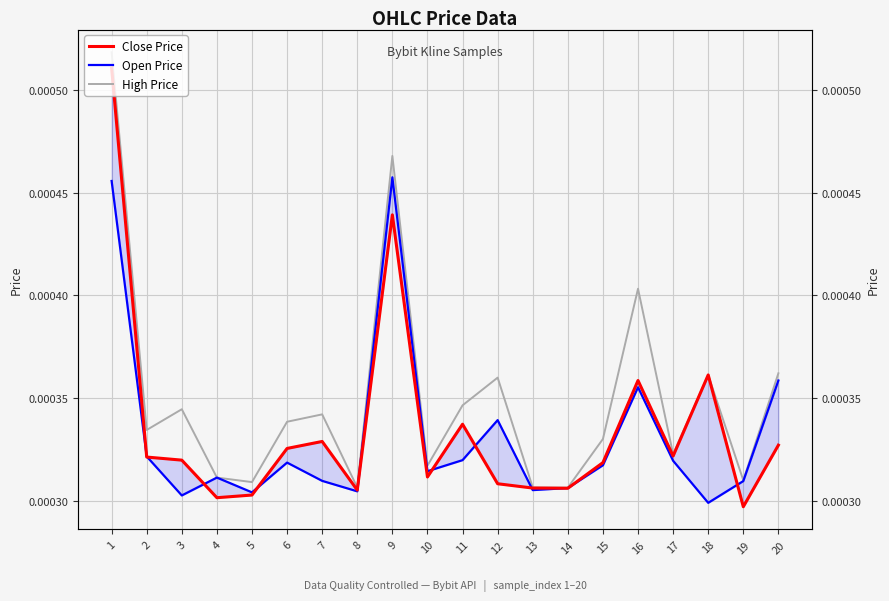

At which category is the sum across all series the highest?

1